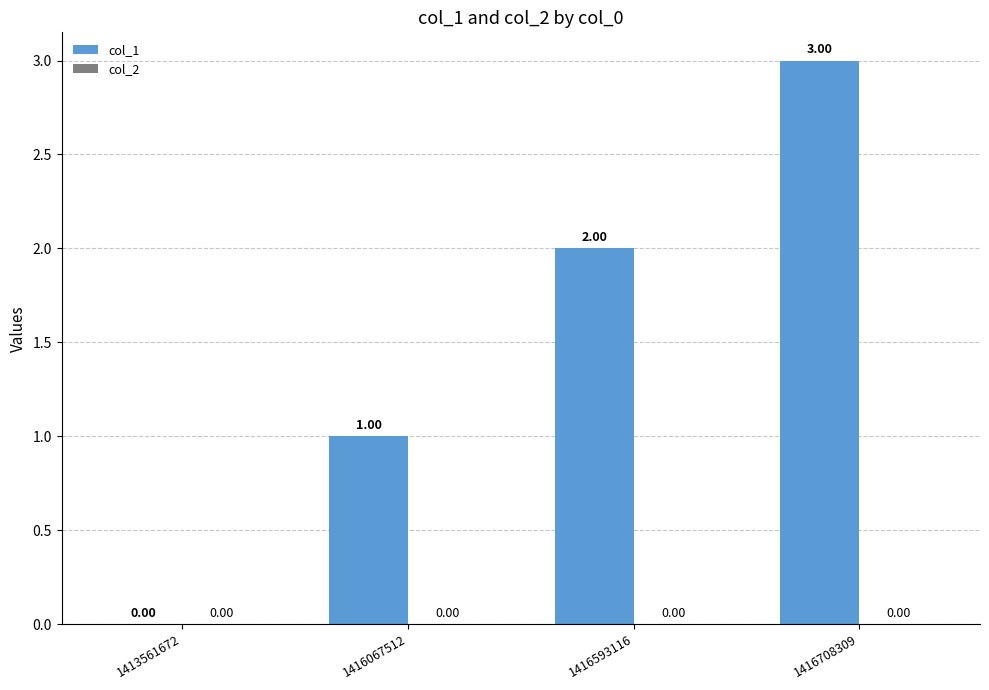

What is the ratio of the value at 1416067512 to the value at 1416708309?

0.3